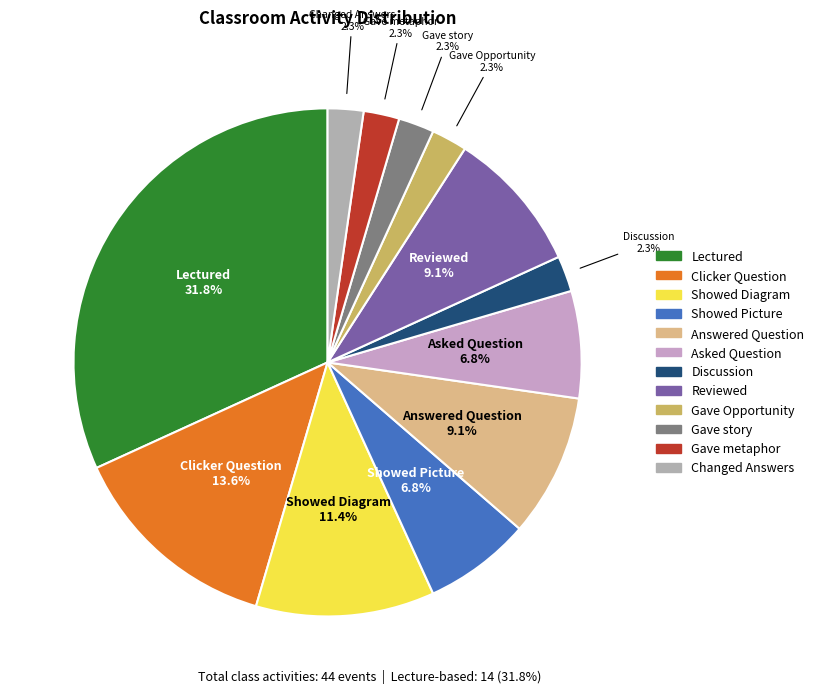

Do Gave metaphor and Gave story together represent more than half of the pie?

No